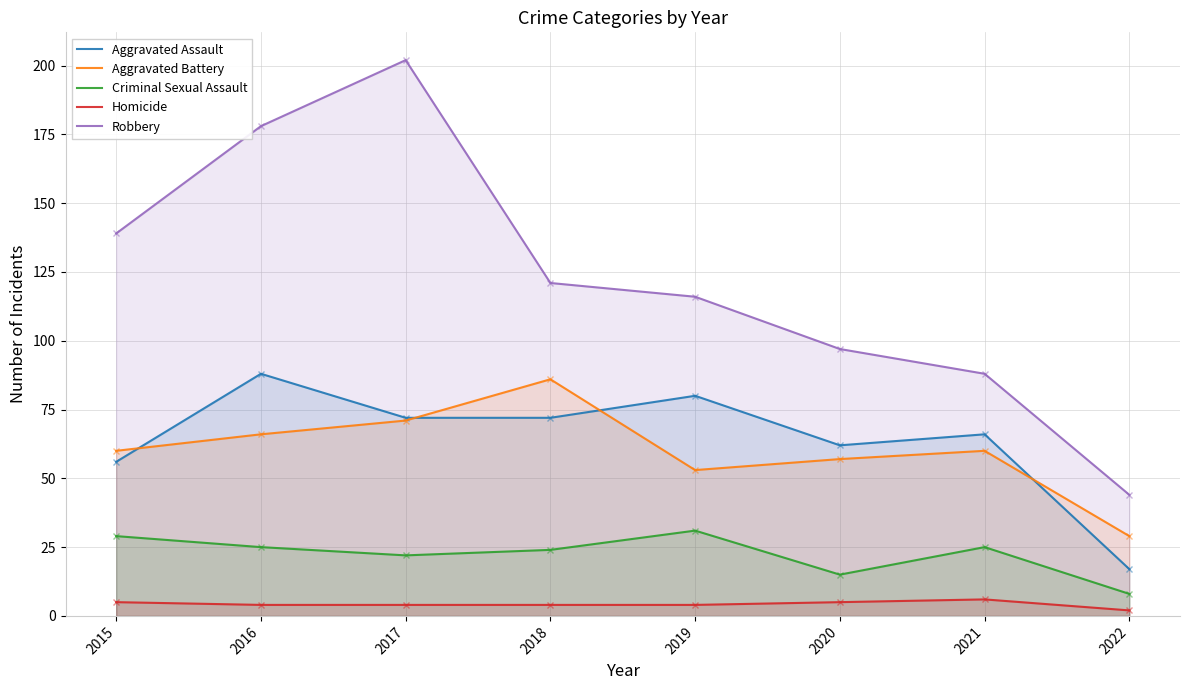

What are all the series names shown in the legend?

Aggravated Assault, Aggravated Battery, Criminal Sexual Assault, Homicide, Robbery